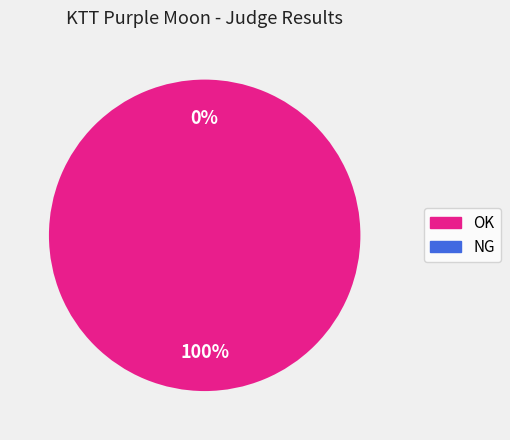

True or false: OK accounts for 100% of the total.

True